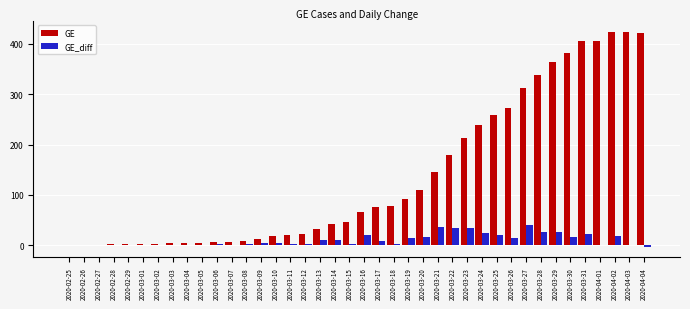

How many distinct data groups are displayed?

2